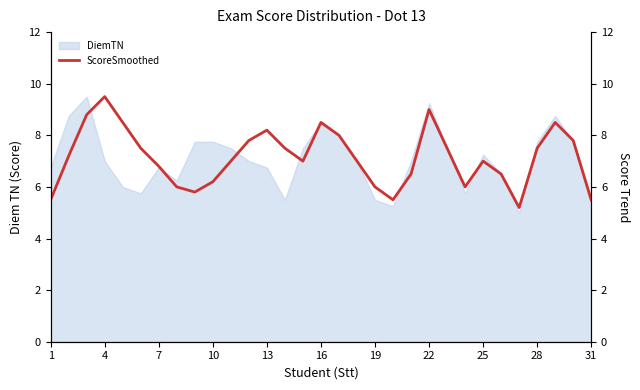

The value of DiemTN at 16 is 3.7. True or false?

False